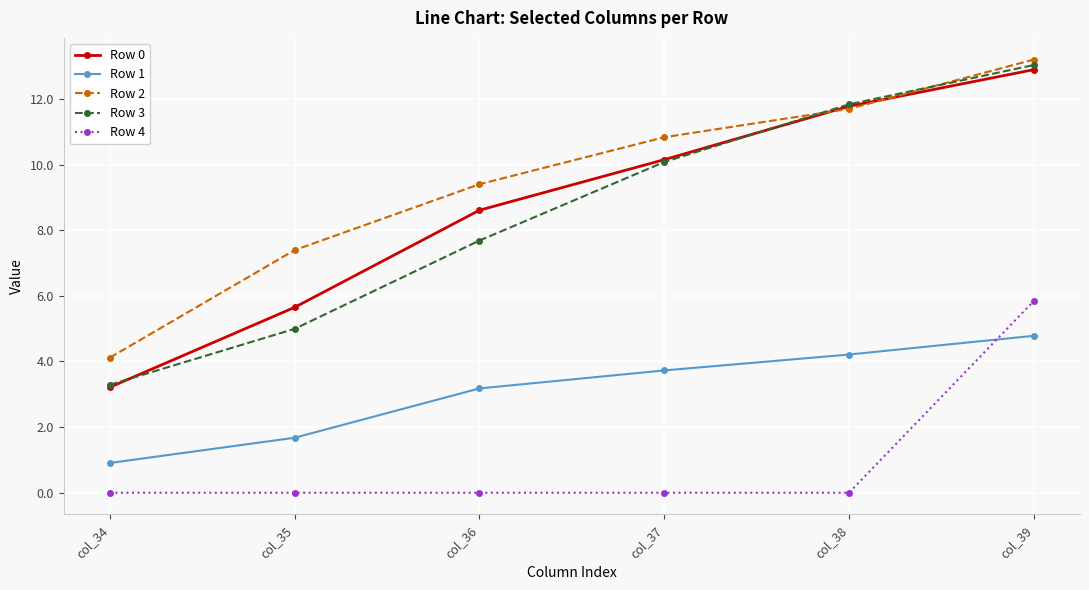

True or false: Row 3 and Row 1 cross at least once.

False